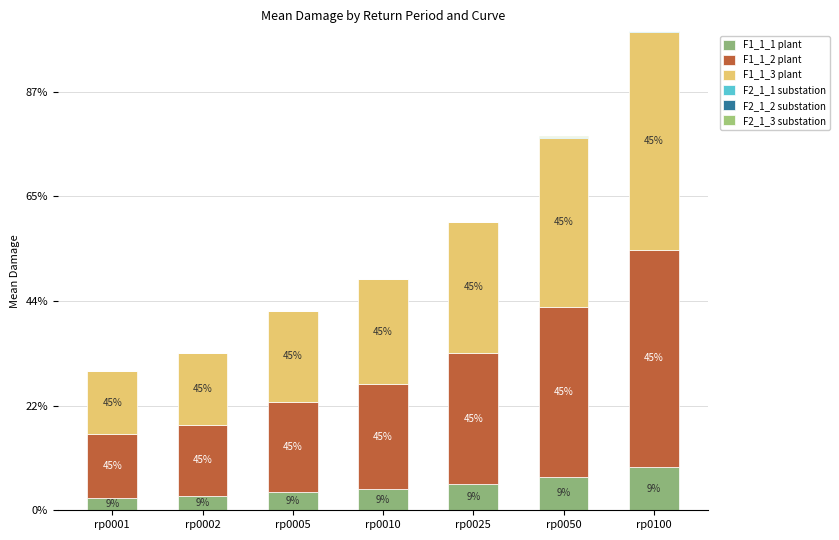

Are the bars grouped side by side (vs. stacked)?

No